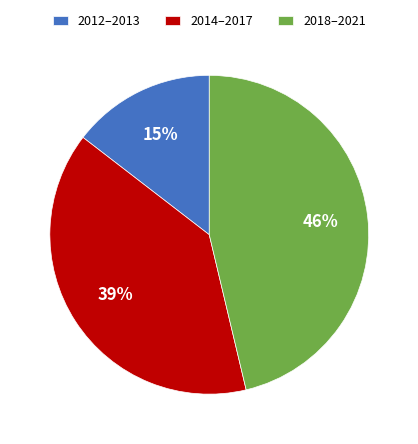

Count the number of slices in the pie.

3